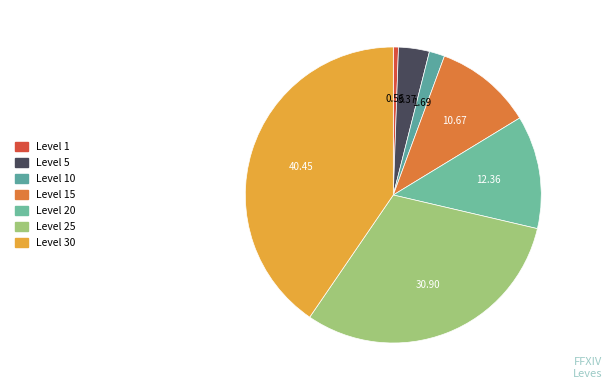

How many slices are in this pie chart?

7